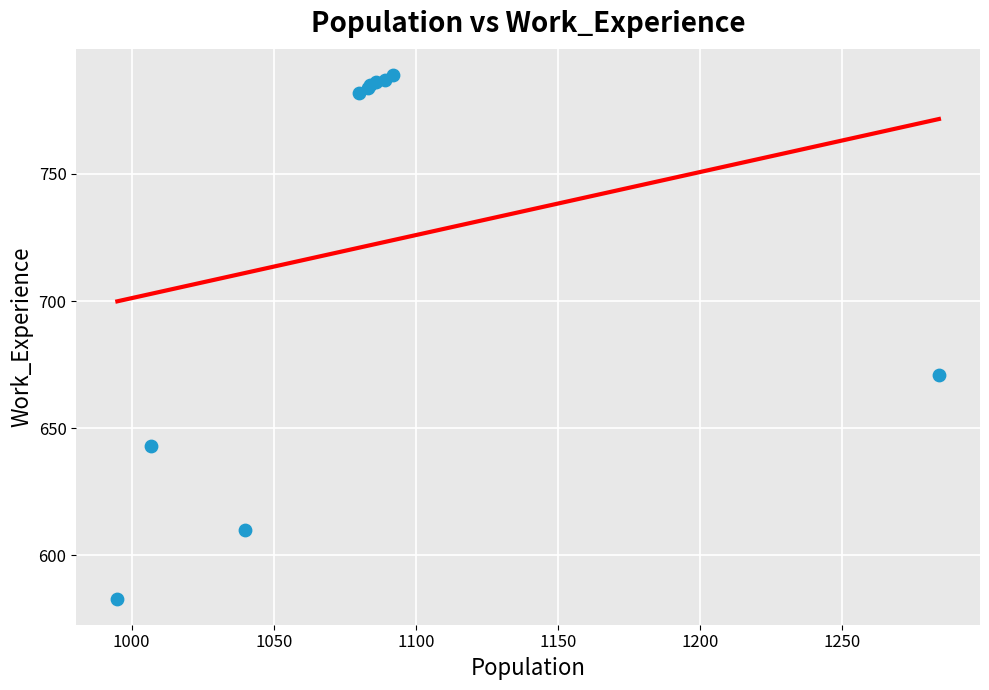

What Y value in the scatter plot is closest to 686?

671